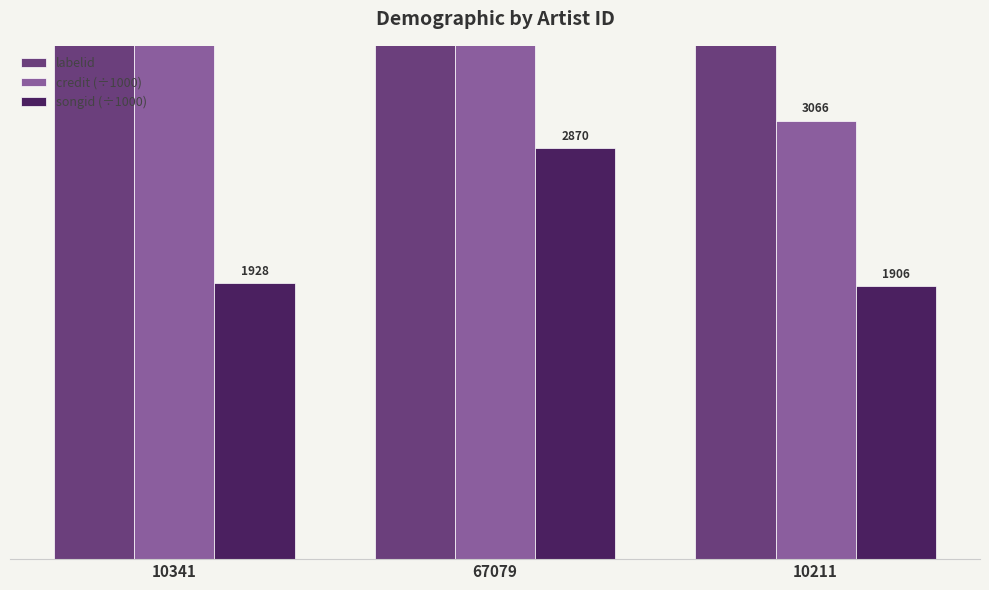

What is the difference between the maximum and minimum values in the credit (÷1000) series?

6132.0